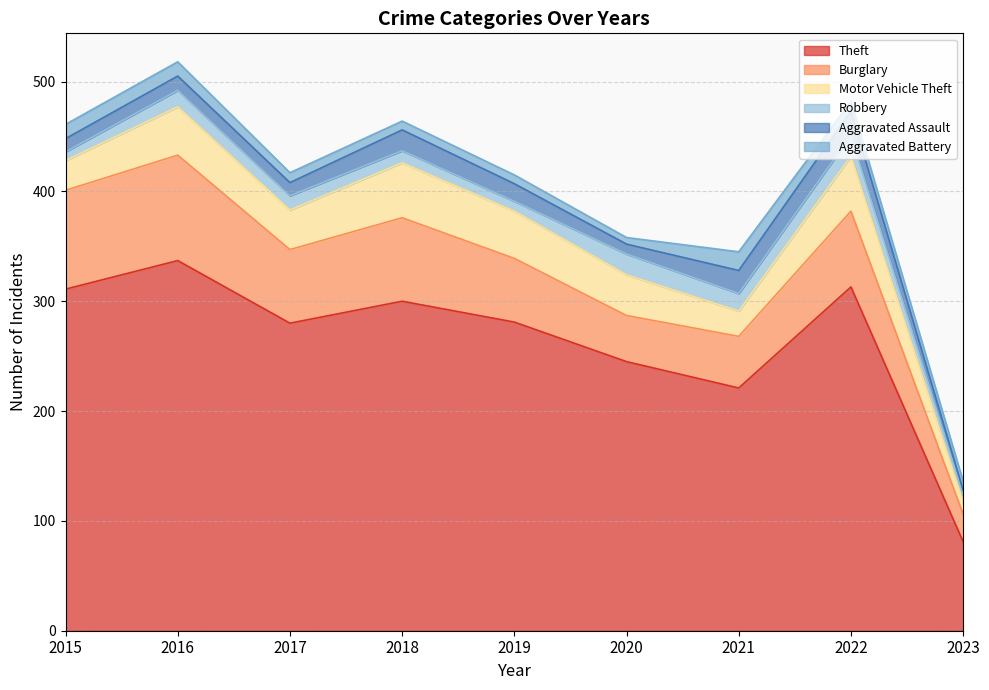

At which category is the sum across all series the highest?

2016